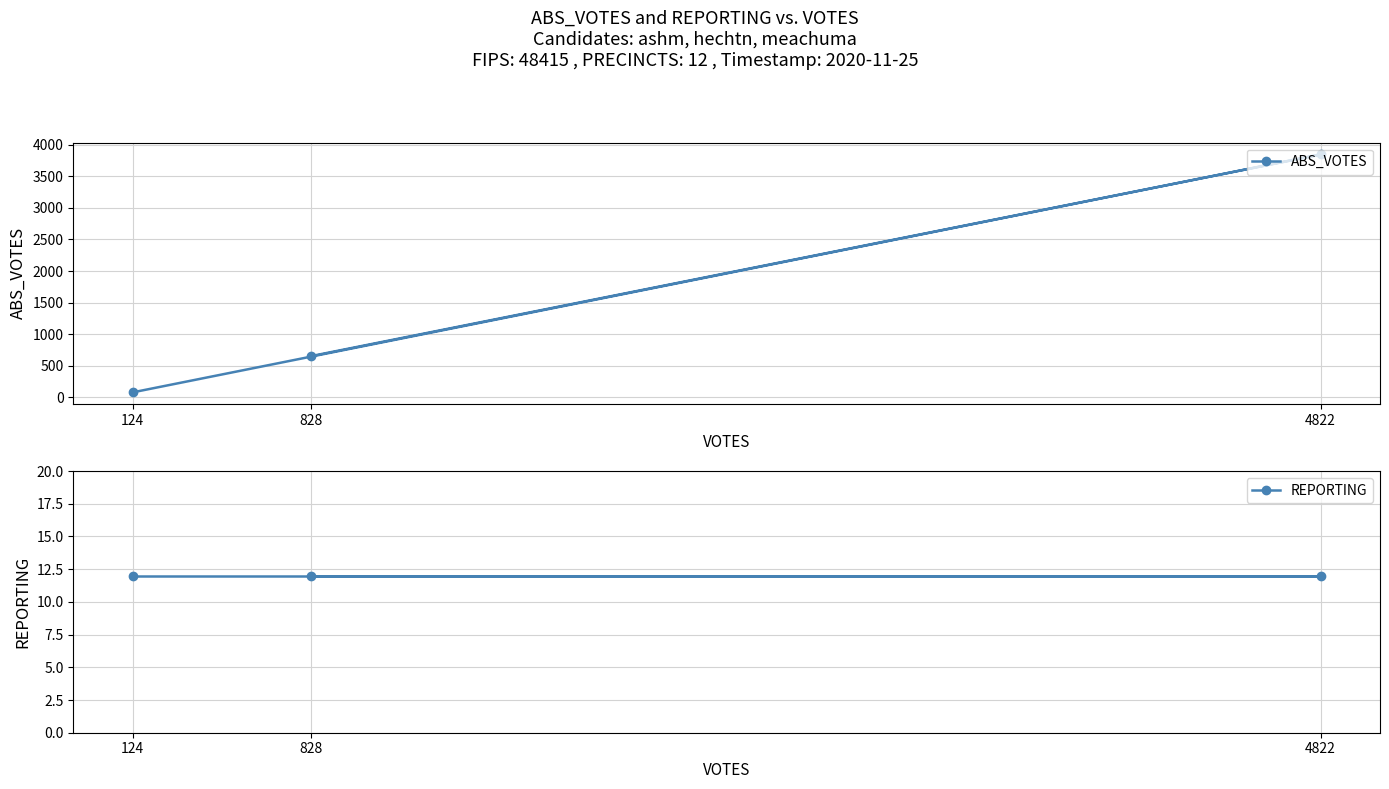

What position from the right is 124?

3